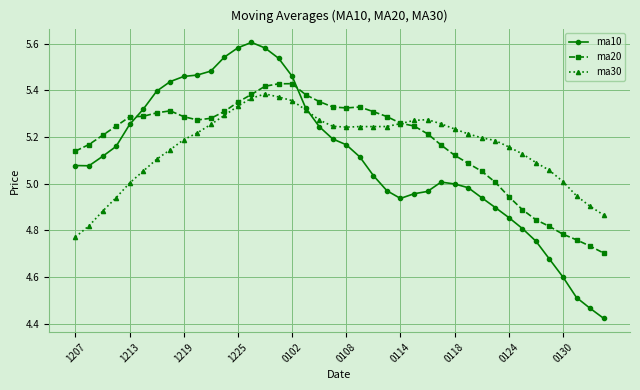

At how many categories does at least one series exceed 5?

37